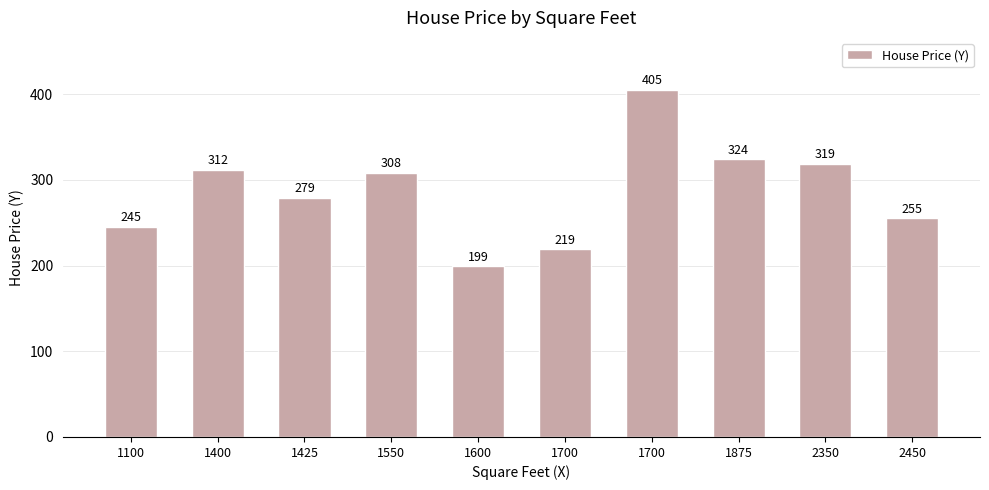

Does the chart contain any negative values?

No